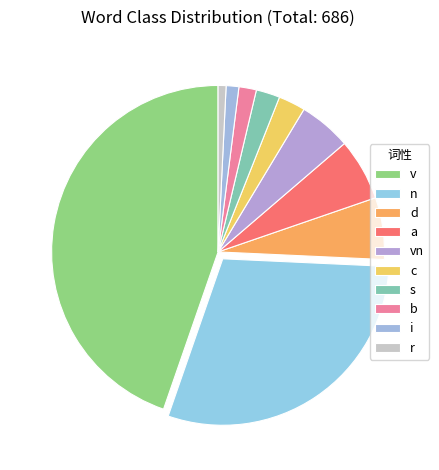

What is the total percentage of i and n?

30.8%